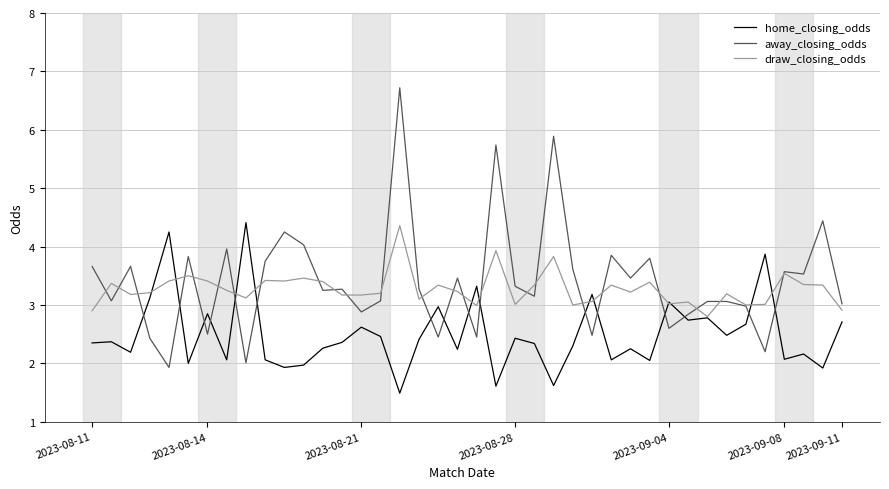

What is the maximum value for away_closing_odds?

6.7